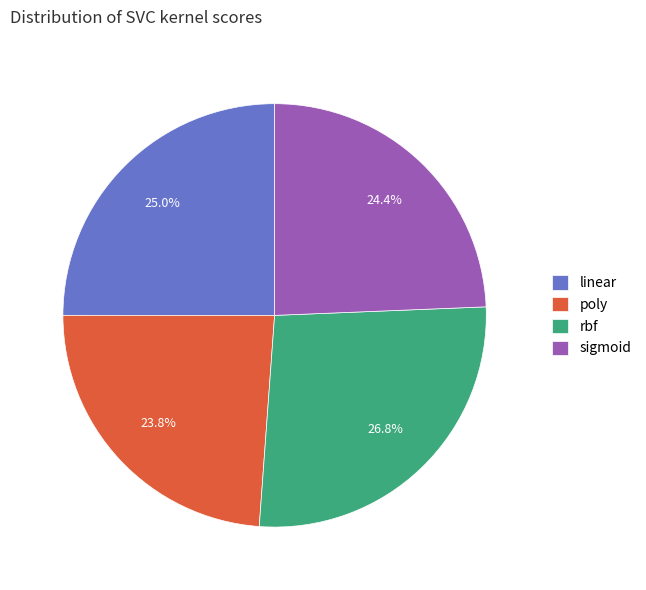

Does linear account for over 50% of the chart?

No